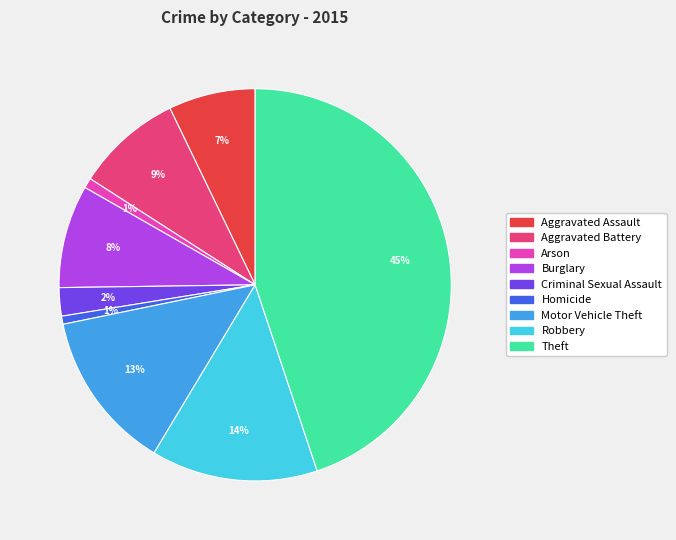

What percentage is the Aggravated Battery slice, to the nearest percent?

9%